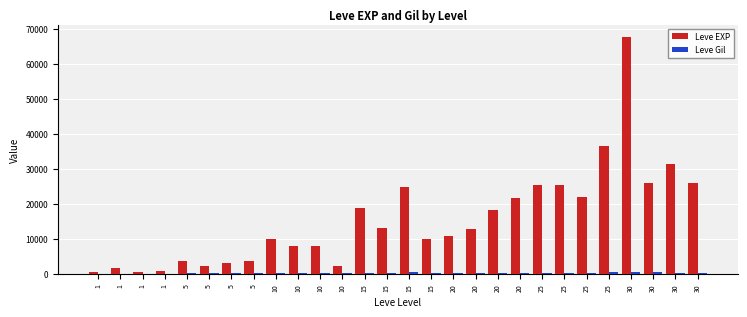

How many categories are shown in the chart?

28